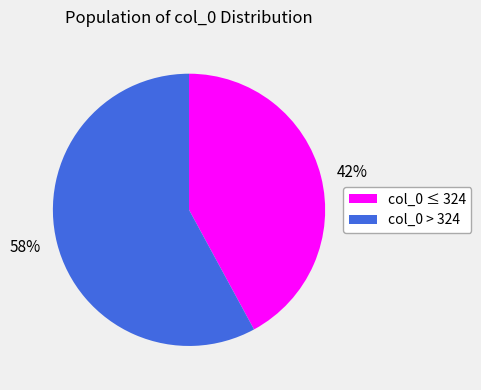

Which category has the biggest portion of the pie?

58%